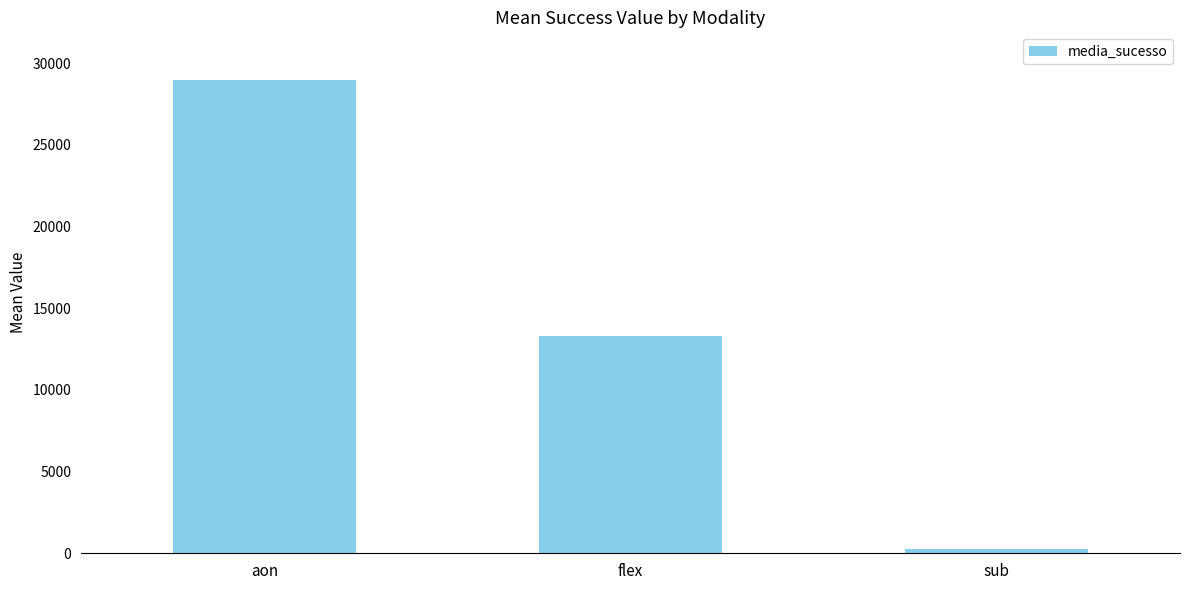

What position from the left is sub?

3